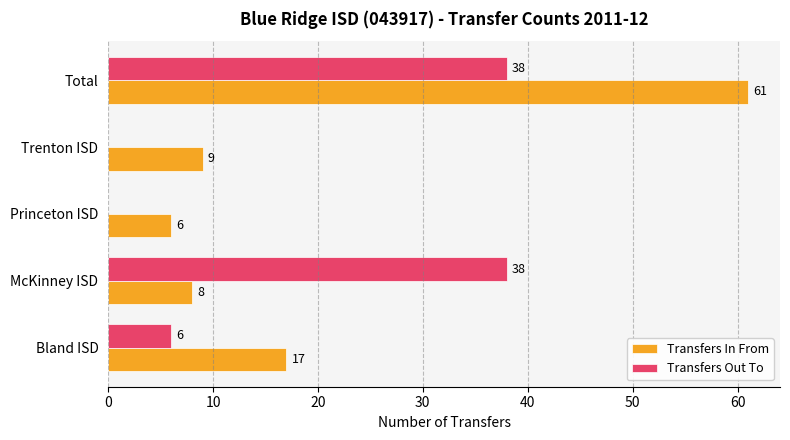

The Transfers In From series shows 2 at Princeton ISD. True or false?

False